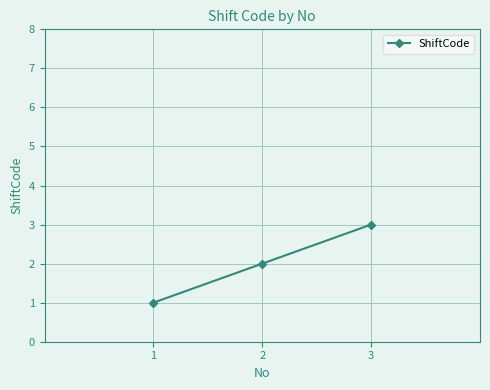

Rank the categories by value from highest to lowest.

3, 2, 1